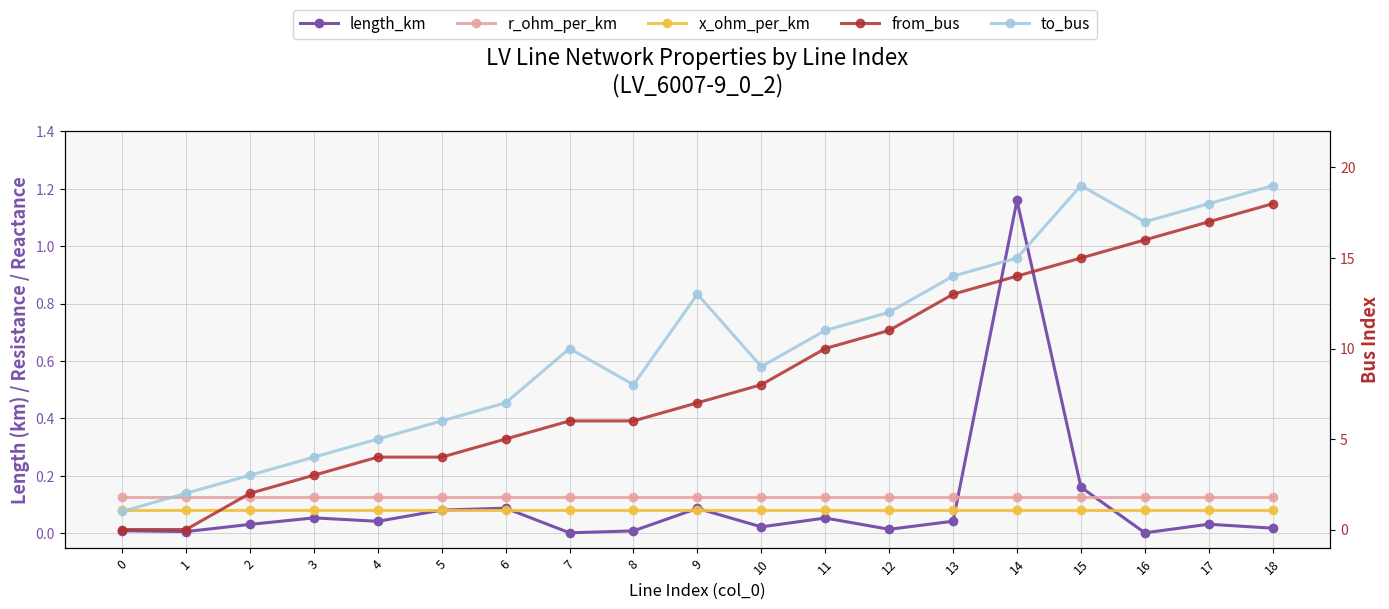

What are all the series names shown in the legend?

length_km, r_ohm_per_km, x_ohm_per_km, from_bus, to_bus